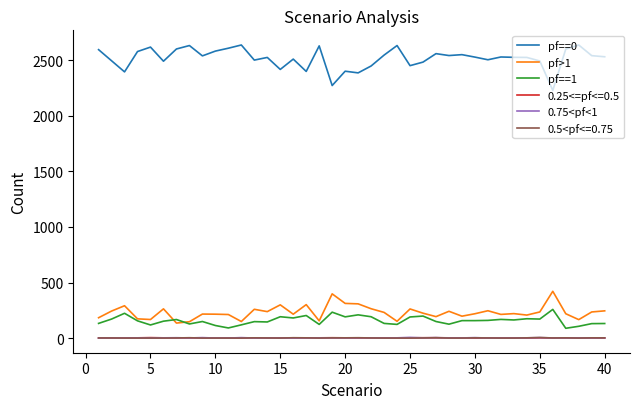

True or false: pf==1 and 0.75<pf<1 intersect in this chart.

False